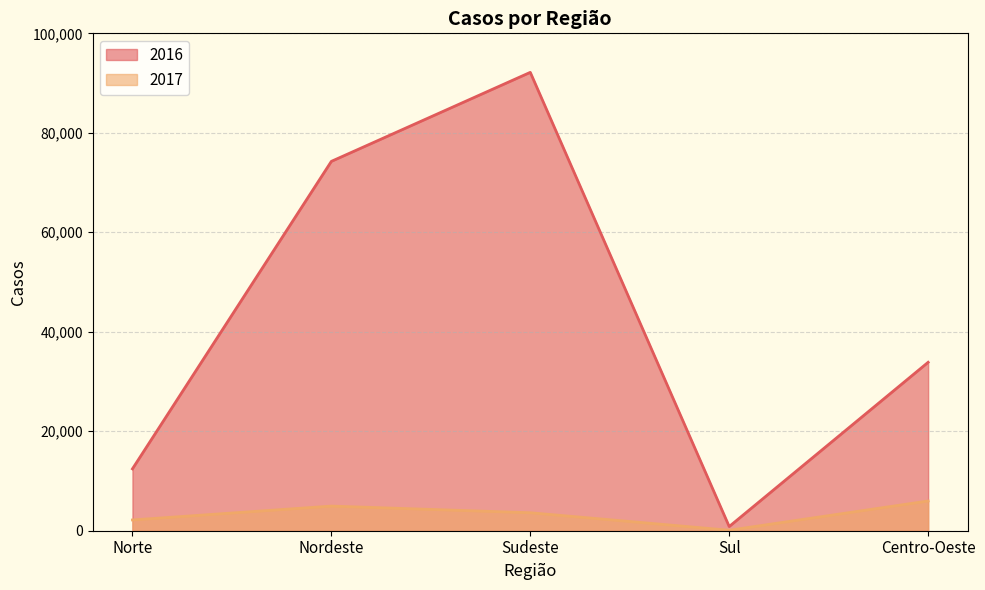

At which label does 2016 reach its peak?

Sudeste